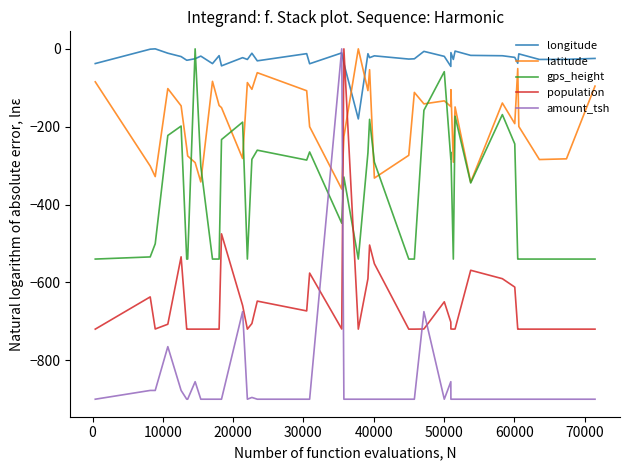

In longitude, how many points are higher than both neighbors (excluding endpoints)?

13